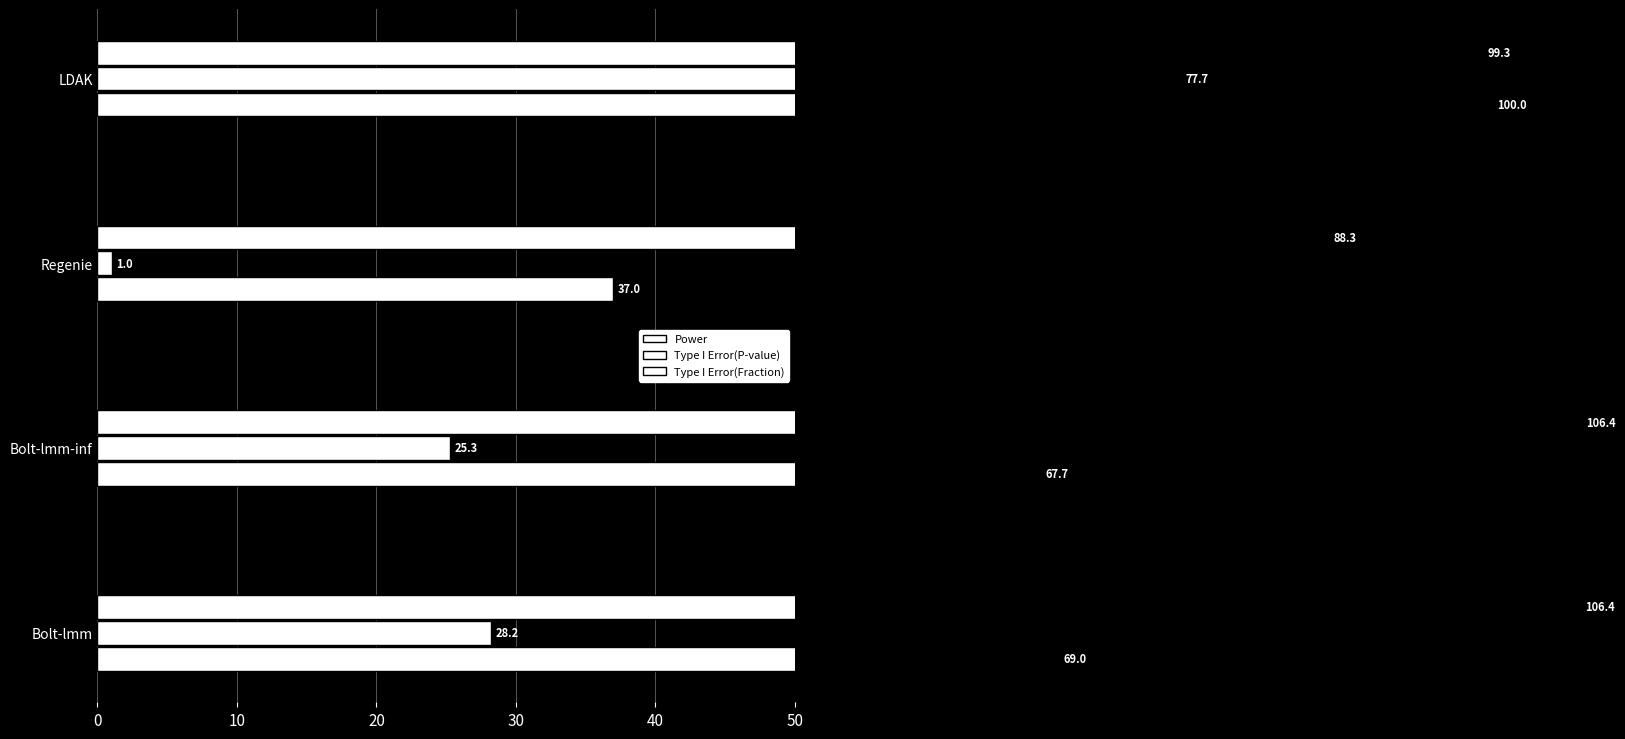

Which series has the widest spread of values?

Type I Error(P-value)